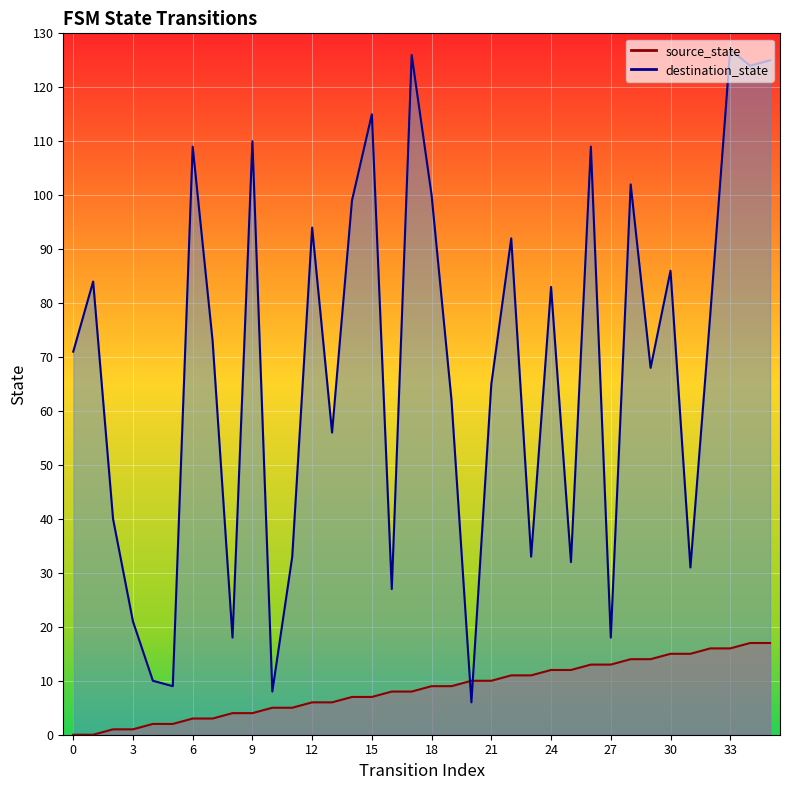

True or false: source_state and destination_state cross at least once.

True